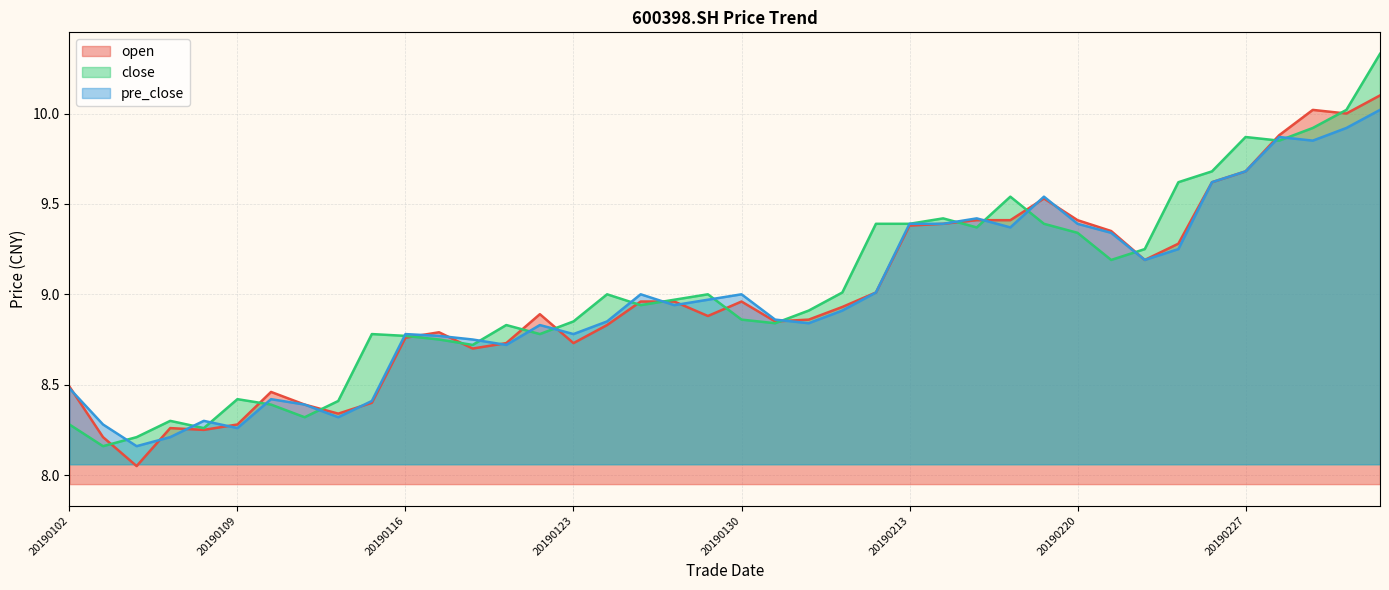

What is the sum of all pre_close values?

359.5